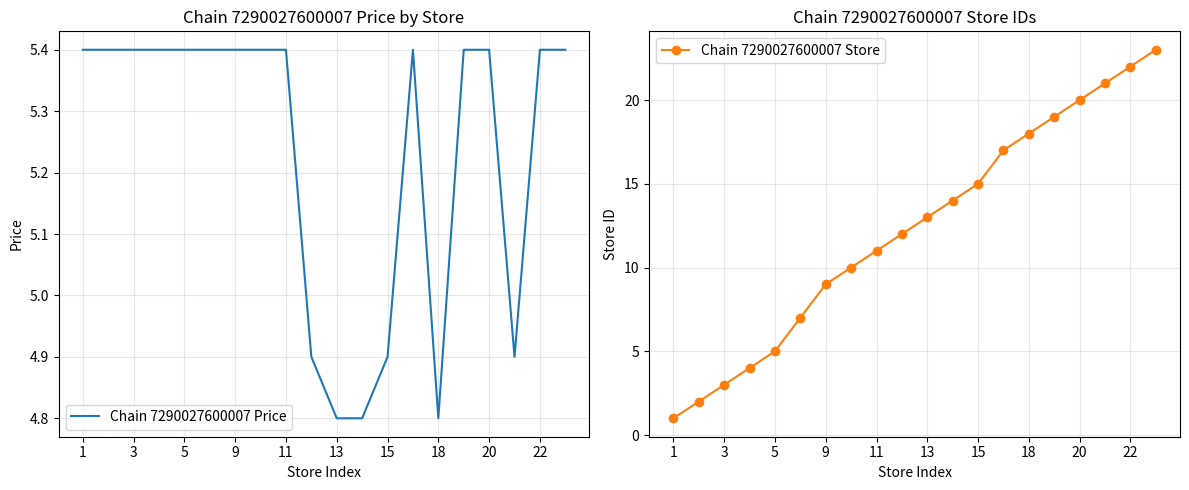

Is it true that Chain 7290027600007 Store equals 21.9 at 15?

False